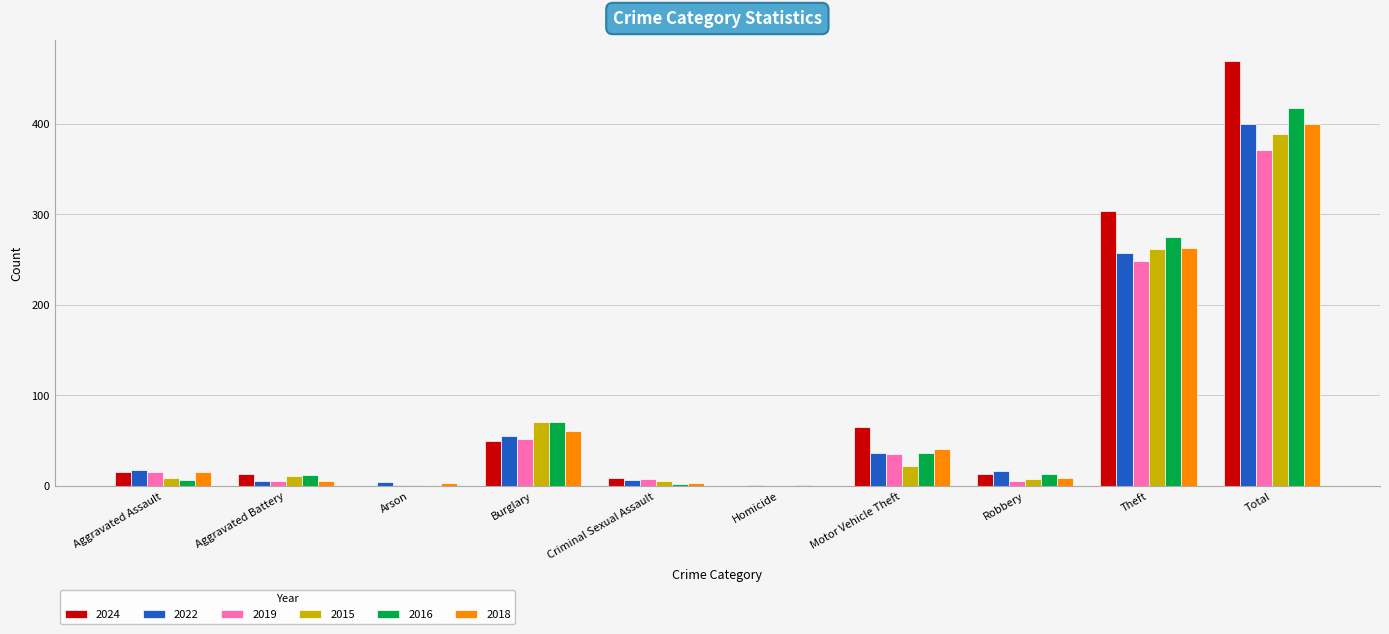

At which label is 2018 closest to 200?

Theft